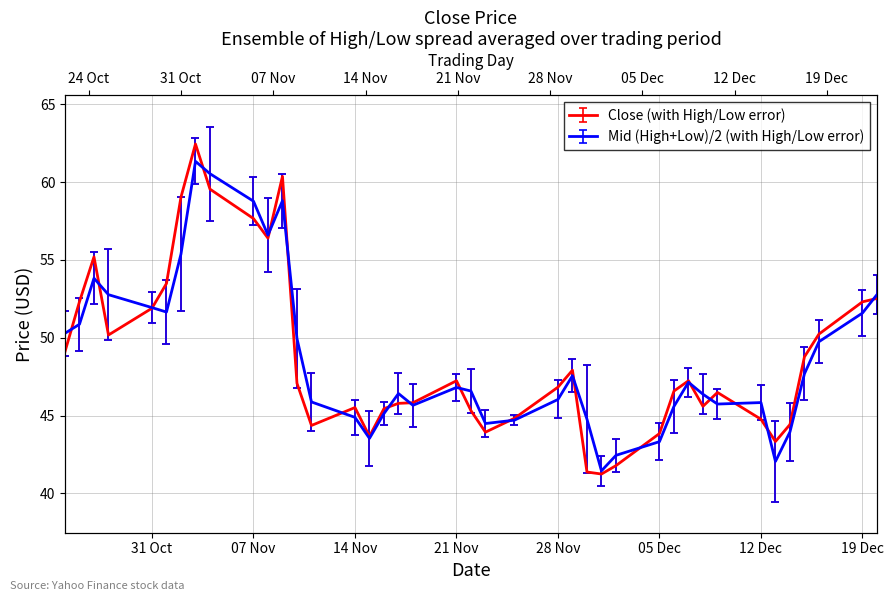

Reading left to right, transcribe all the data shown in this chart.

Close: 49.1	52.3	55.2	50.2	51.9	53.5	59.0	62.5	59.5	57.7	56.4	60.4	47.1	44.4	45.5	43.7	45.5	45.8	45.8	47.2	45.3	43.9	44.8	46.8	47.9	41.4	41.2	41.8	43.8	46.6	47.2	45.6	46.5	44.8	43.3	44.4	48.8	50.2	52.3	52.5
High: 51.7	52.6	55.5	55.7	52.9	53.7	59.1	62.8	63.6	60.3	59.0	60.5	53.1	47.7	46.0	45.3	45.8	47.8	47.0	47.7	48.0	45.4	45.0	47.3	48.6	48.2	42.4	43.5	44.5	47.3	48.1	47.7	46.7	47.0	44.6	45.8	49.4	51.1	53.1	54.0
Low: 48.8	49.2	52.2	49.8	50.9	49.6	51.7	59.9	57.5	57.2	54.2	57.1	46.8	44.0	43.8	41.8	44.4	45.1	44.3	46.0	45.2	43.6	44.4	44.8	46.5	41.3	40.5	41.4	42.1	43.9	46.2	45.1	44.8	44.7	39.5	42.1	46.0	48.4	50.1	51.5